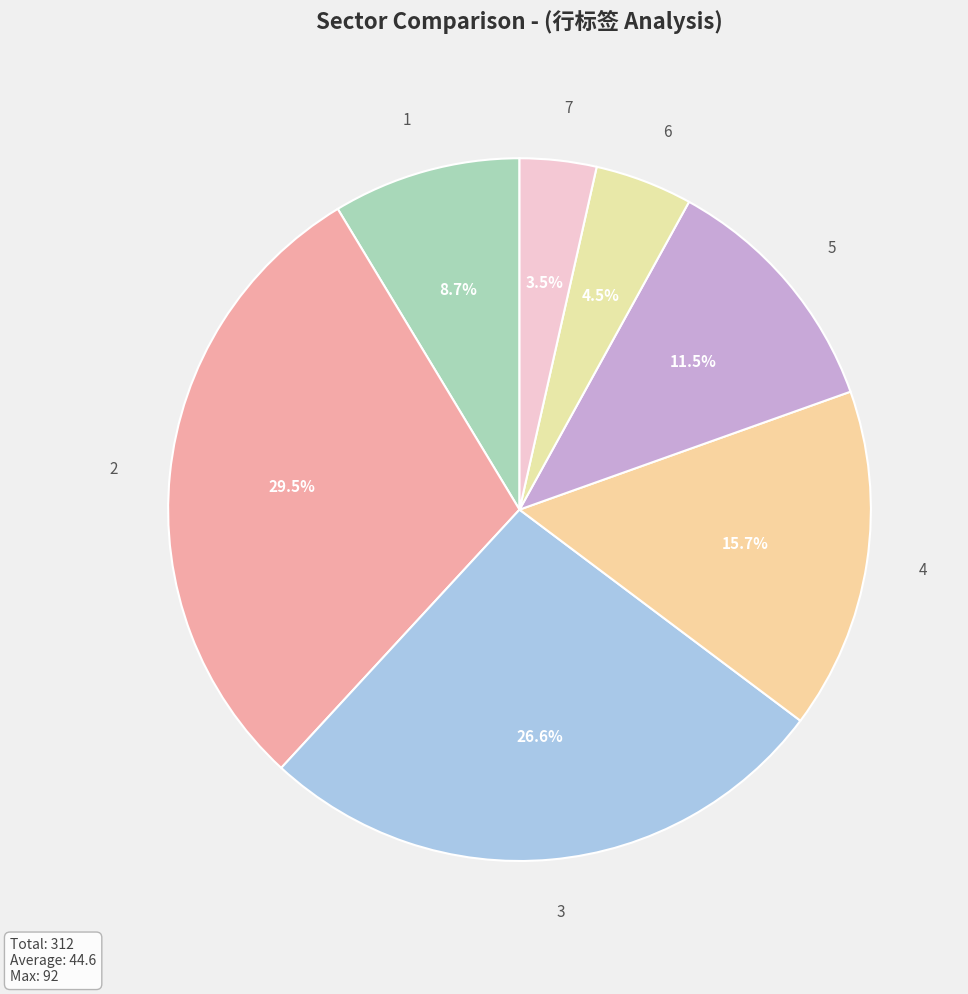

To the nearest percent, what is the difference between the 7 and 1 slice percentages?

5%